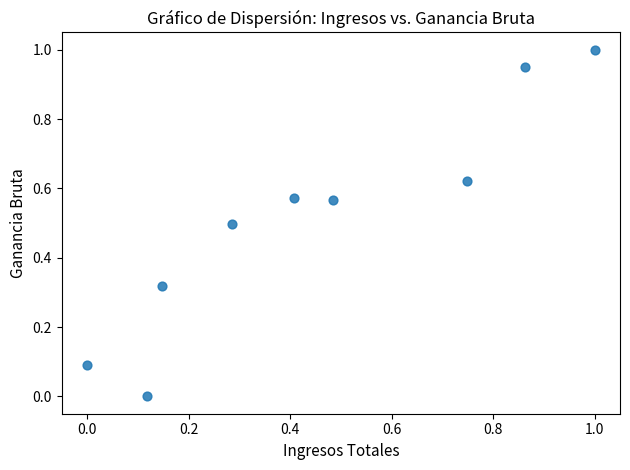

What is the range of Y values (max minus min)?

1.0